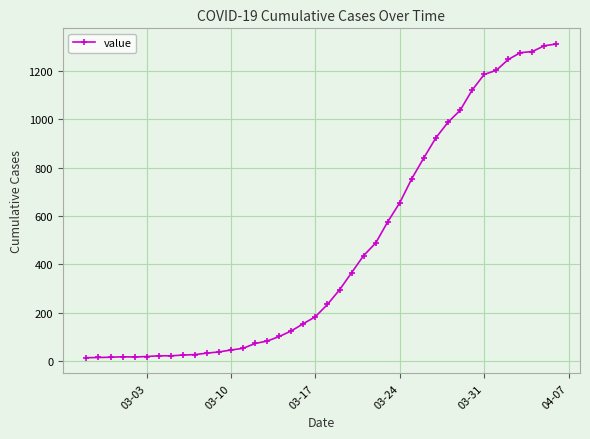

What is the maximum value shown in the chart?

1312